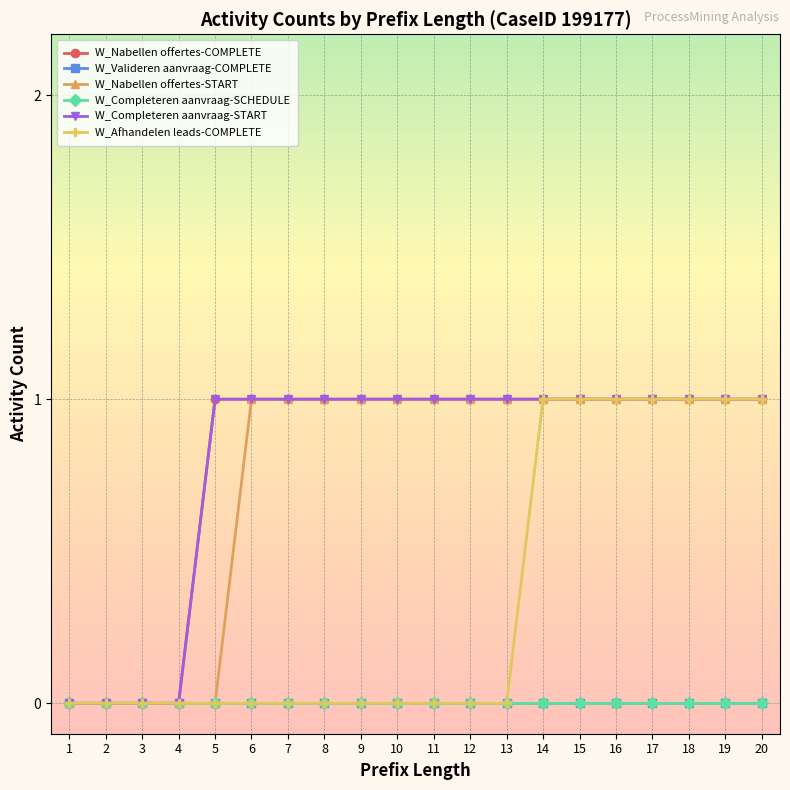

Is this an area chart (filled region under the line)?

No